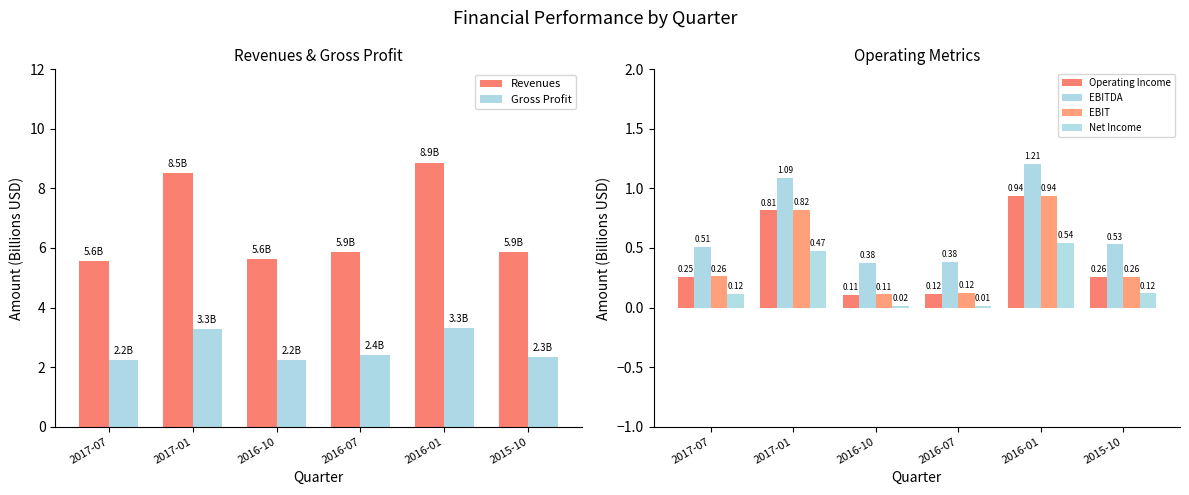

At which label does EBITDA reach its minimum?

2016-10